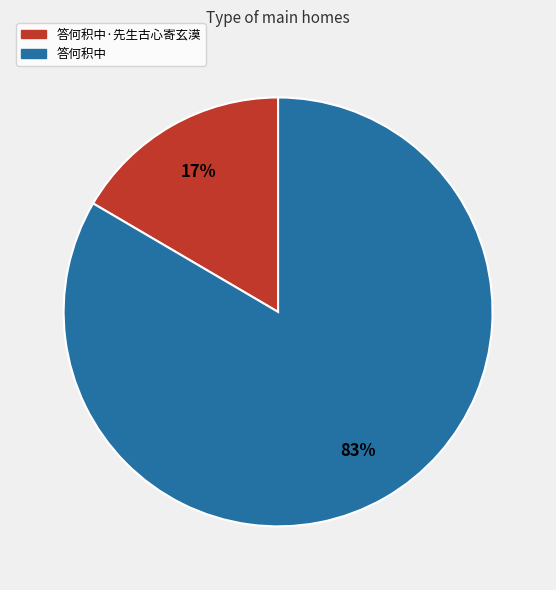

To the nearest percent, what is the average slice percentage?

50%